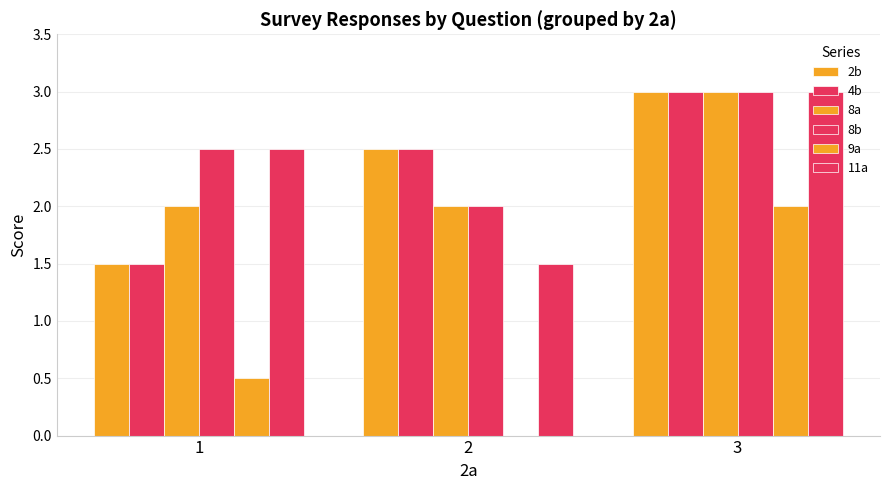

Is the value of 2b at 1 greater than the value of 4b at 2?

No